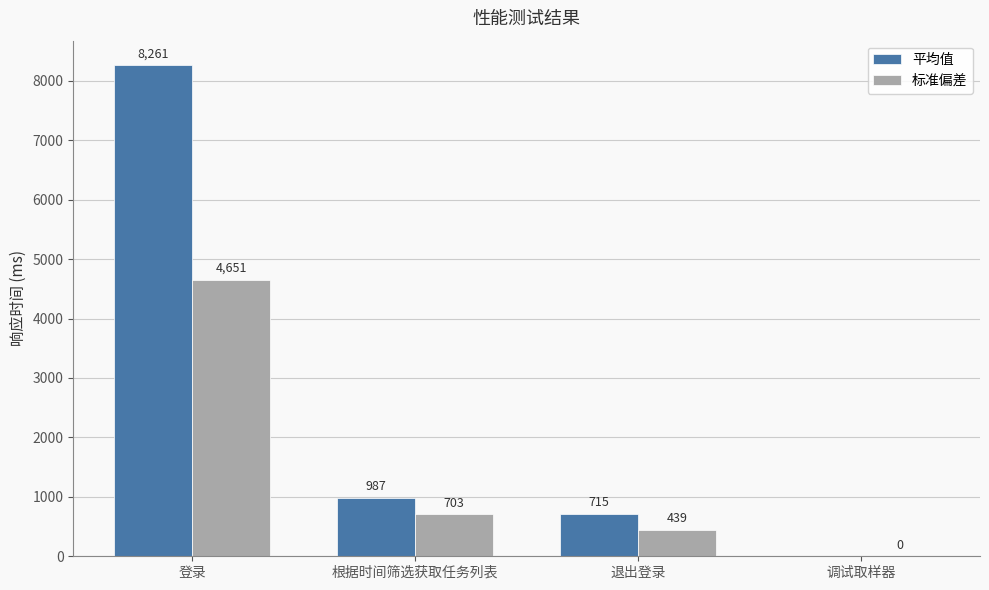

What is the sum of all 平均值 values?

9963.0